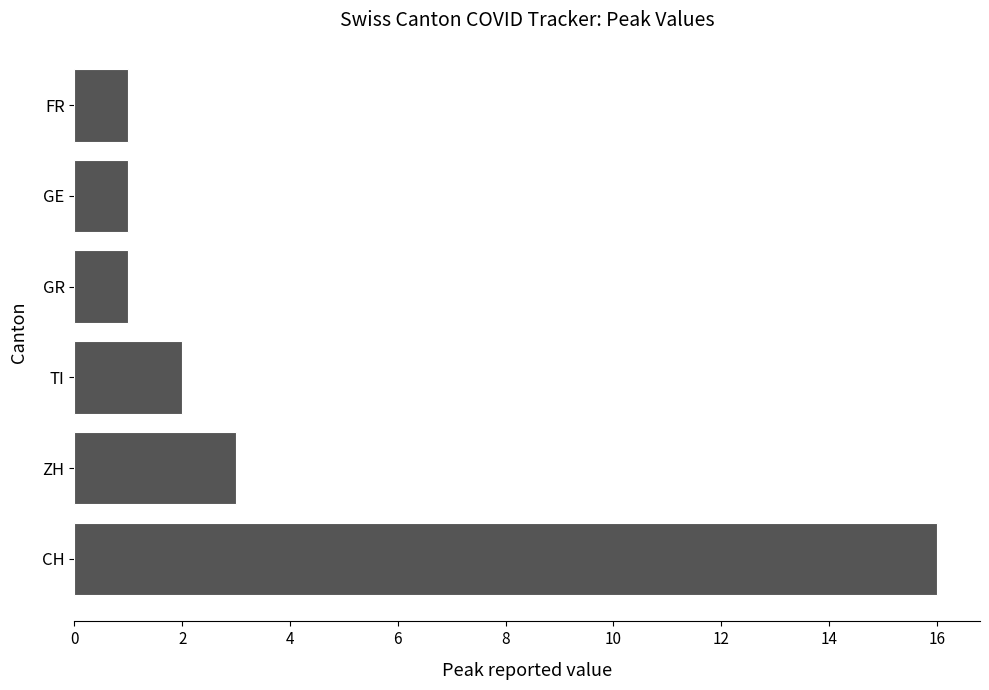

True or false: the data shows 3 at ZH.

True